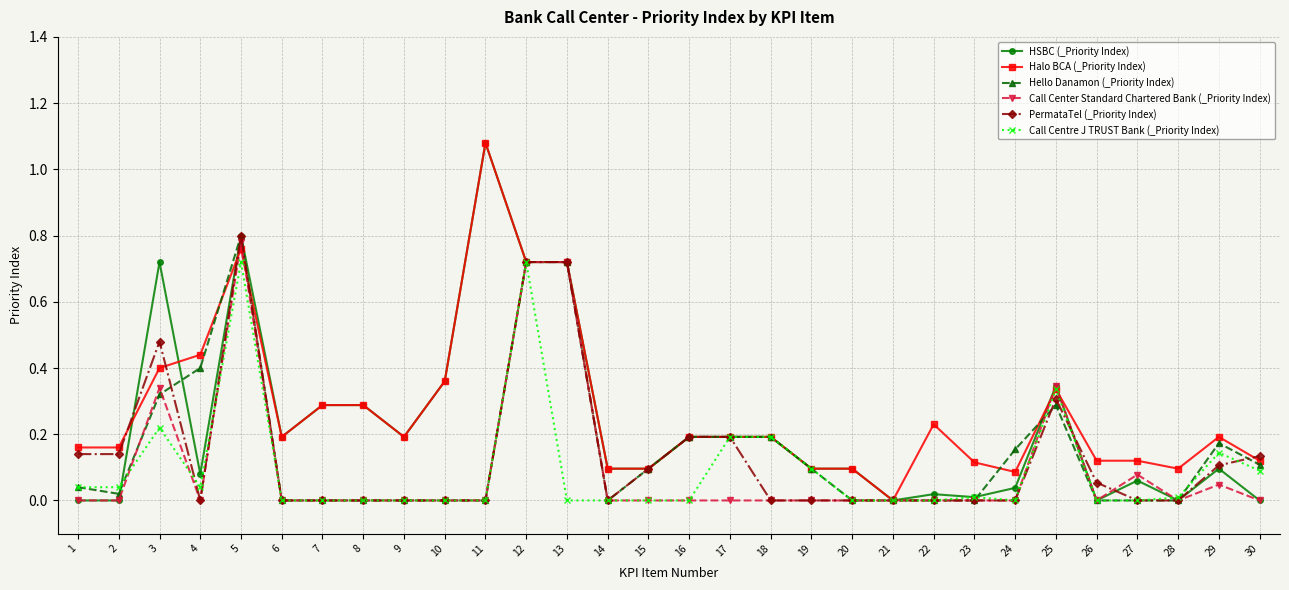

True or false: PermataTel (_Priority Index) has a value of 0.1 at 16.

False